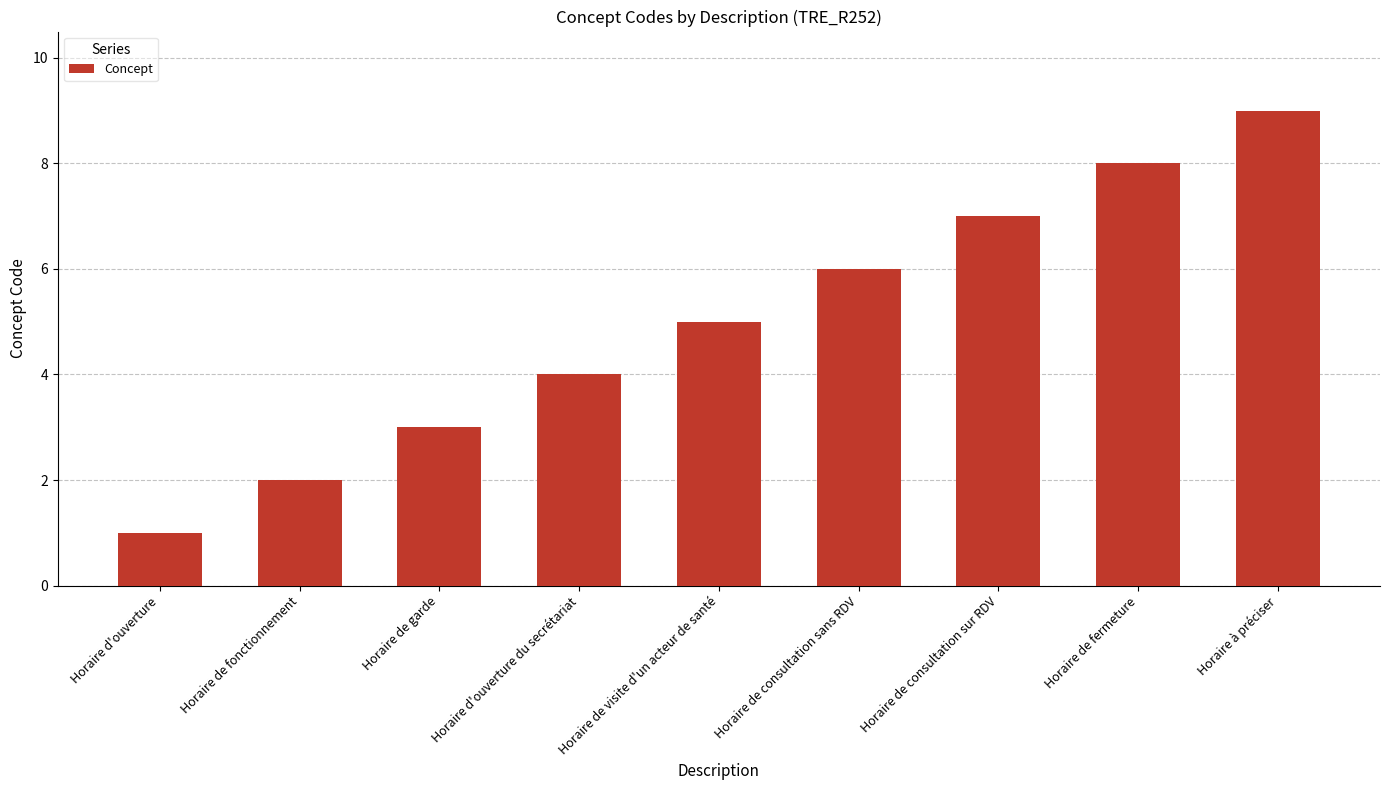

How many distinct data groups are displayed?

1